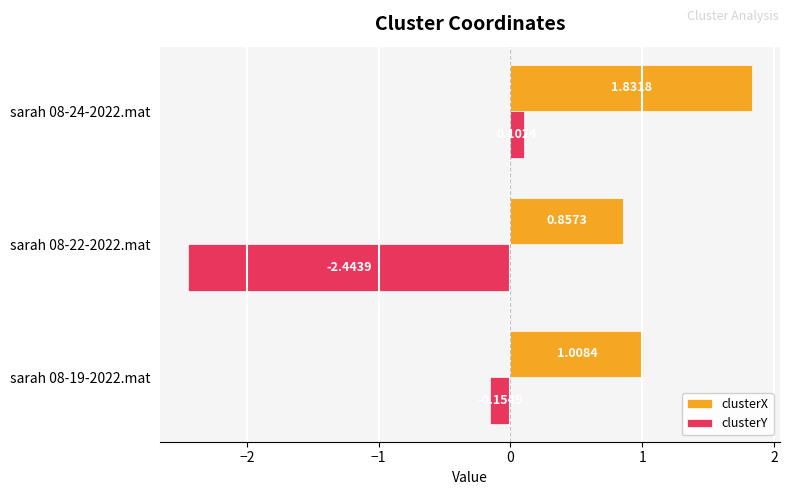

Which series has the largest total across all categories?

clusterX